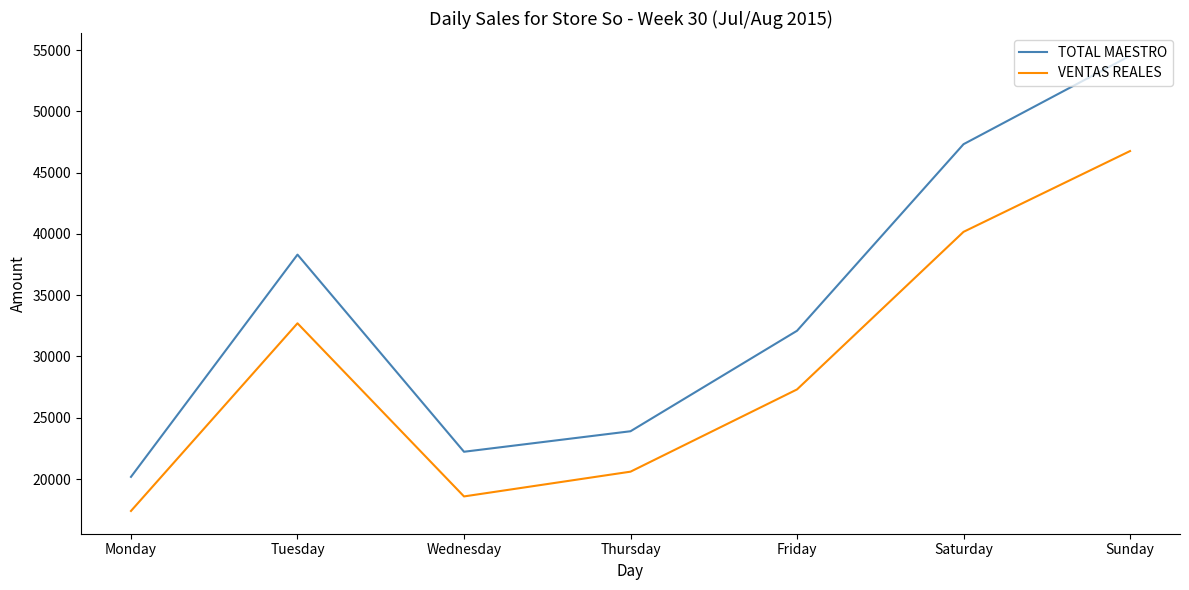

How many values in the TOTAL MAESTRO series are below 32098?

3